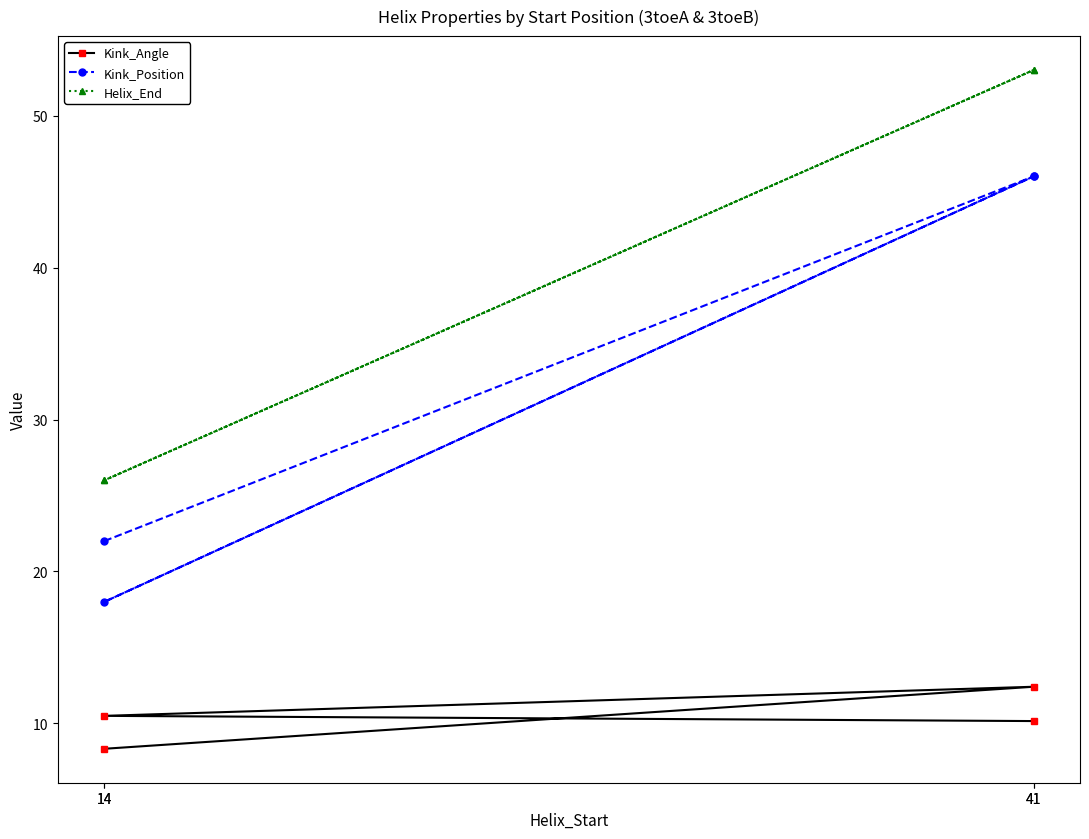

Which series has the largest range (max minus min)?

Kink_Position